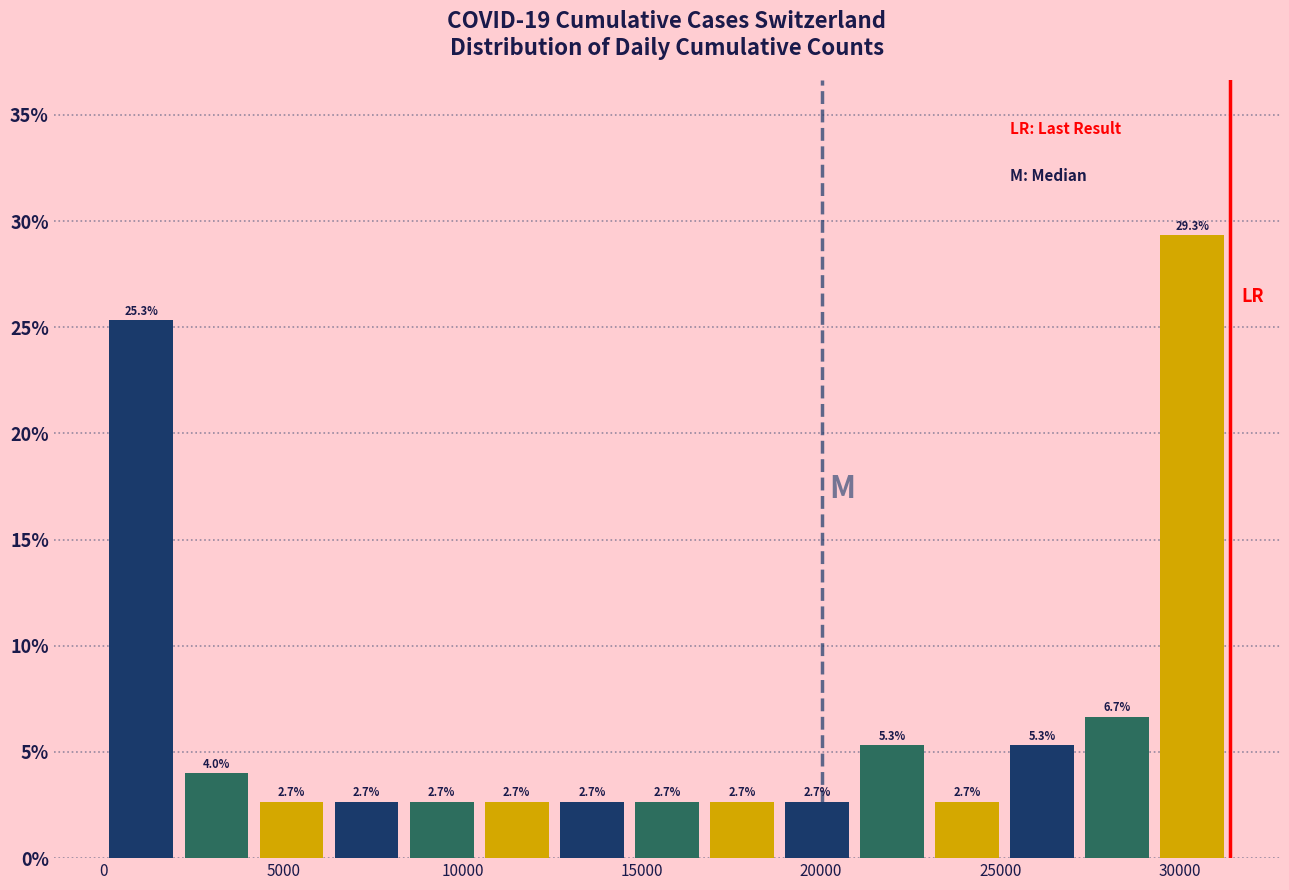

Reading left to right, transcribe this chart: for each bar, give the range it covers on the x-axis and its height. The bar edges are not printed on the chart, so give them approximately, as read against the axis.

0 to 2000: 25.3
2000 to 4000: 4.0
4000 to 6500: 2.7
6500 to 8500: 2.7
8500 to 10500: 2.7
10500 to 12500: 2.7
12500 to 14500: 2.7
14500 to 16500: 2.7
16500 to 19000: 2.7
19000 to 21000: 2.7
21000 to 23000: 5.3
23000 to 25000: 2.7
25000 to 27000: 5.3
27000 to 29500: 6.7
29500 to 31500: 29.3